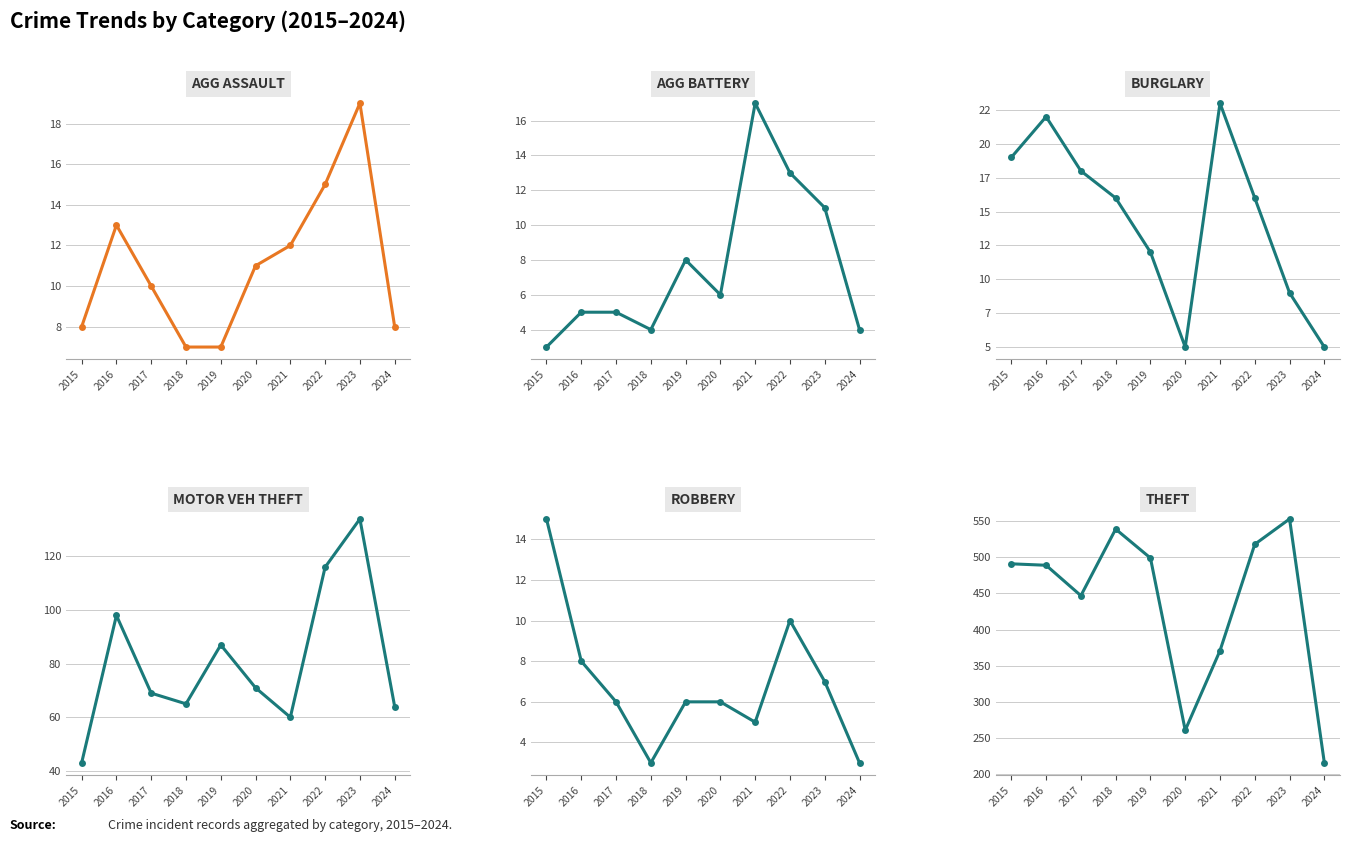

Reading left to right, extract all data points from this chart.

Aggravated Assault: 2015=8	2016=13	2017=10	2018=7	2019=7	2020=11	2021=12	2022=15	2023=19	2024=8
Aggravated Battery: 2015=3	2016=5	2017=5	2018=4	2019=8	2020=6	2021=17	2022=13	2023=11	2024=4
Burglary: 2015=19	2016=22	2017=18	2018=16	2019=12	2020=5	2021=23	2022=16	2023=9	2024=5
Motor Vehicle Theft: 2015=43	2016=98	2017=69	2018=65	2019=87	2020=71	2021=60	2022=116	2023=134	2024=64
Robbery: 2015=15	2016=8	2017=6	2018=3	2019=6	2020=6	2021=5	2022=10	2023=7	2024=3
Theft: 2015=491	2016=489	2017=447	2018=539	2019=499	2020=261	2021=371	2022=518	2023=553	2024=216